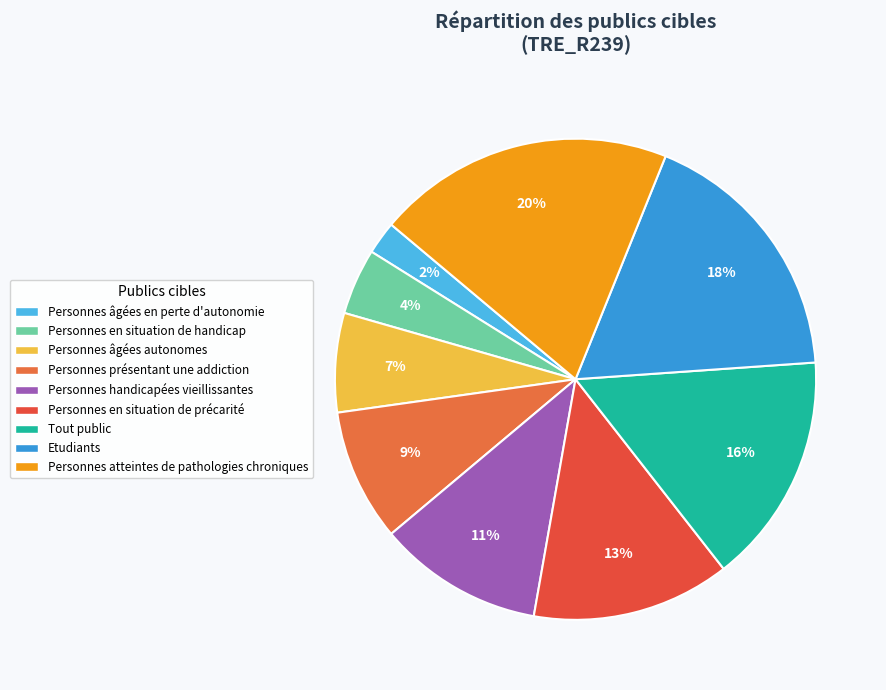

Does any single category account for the majority?

No